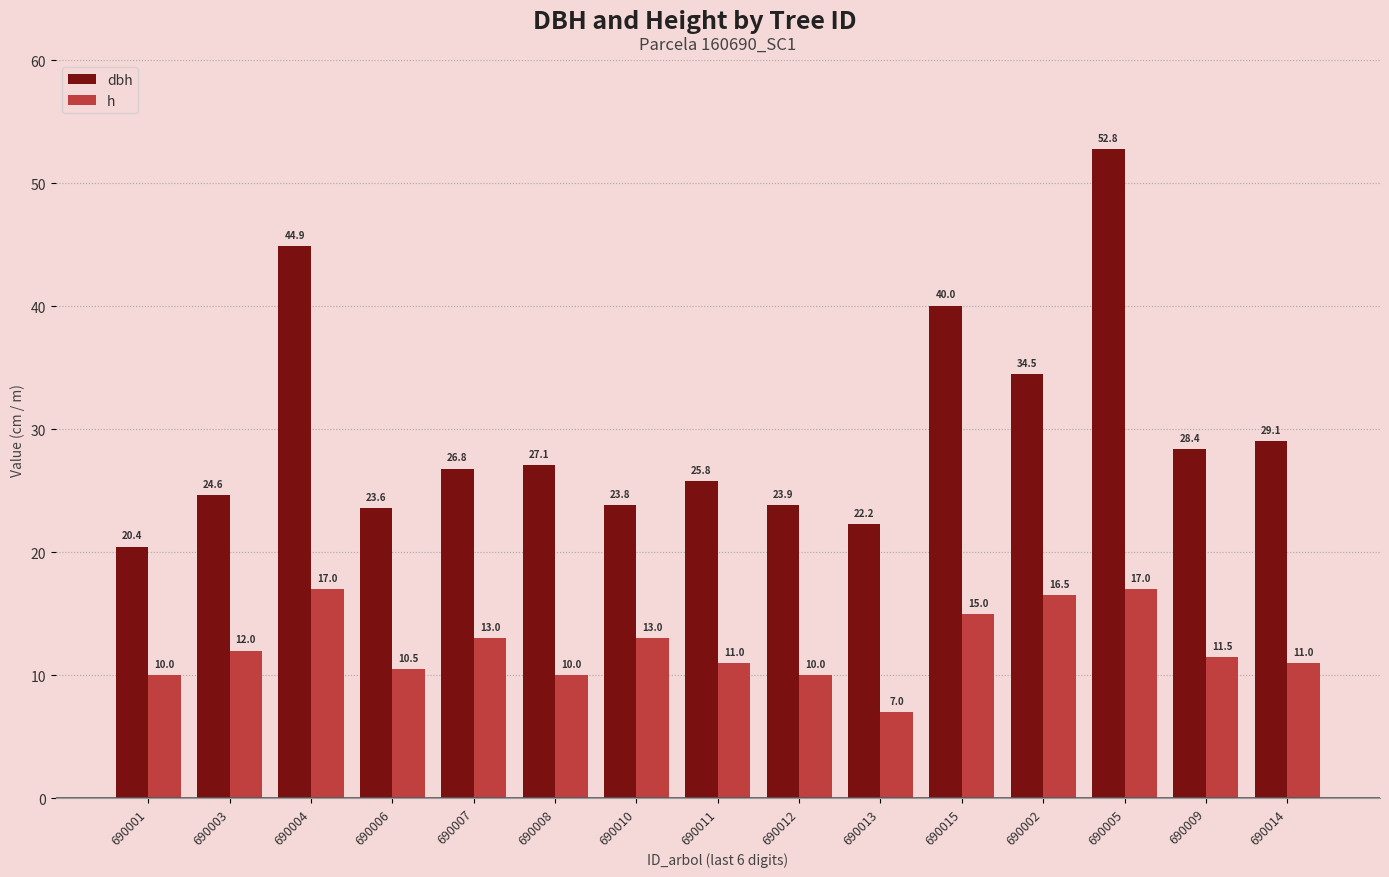

List the series in order of their overall mean, lowest first.

h, dbh